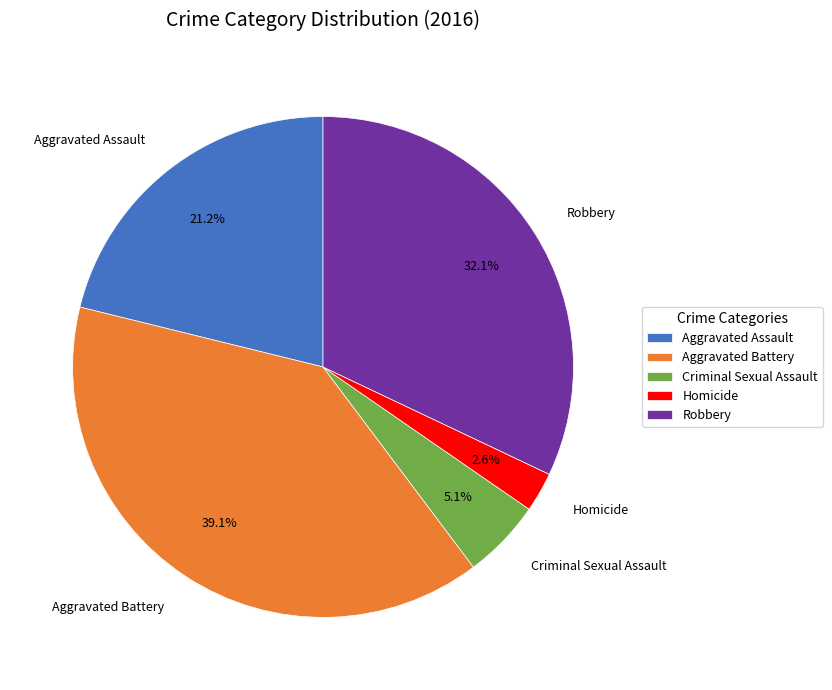

Is the sum of Aggravated Battery and Aggravated Assault greater than half?

Yes